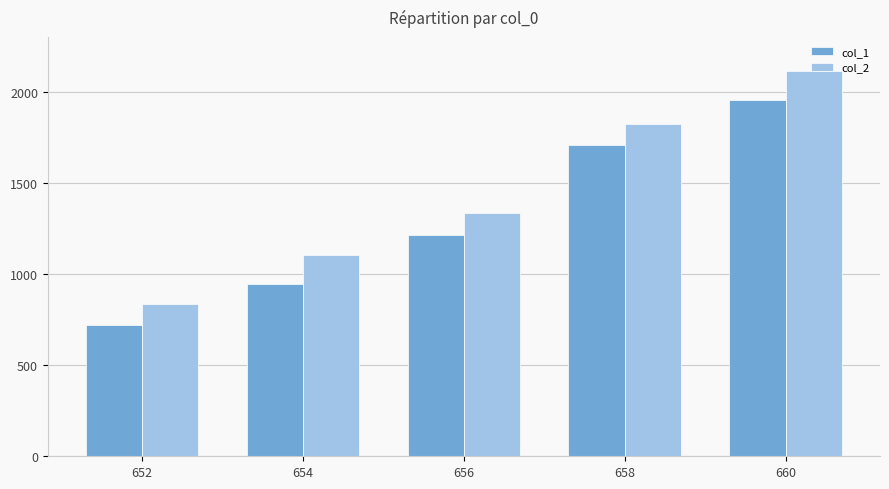

Reading right to left, extract all data points from this chart.

col_1: 660=1955	658=1705	656=1215	654=945	652=720
col_2: 660=2115	658=1825	656=1335	654=1105	652=835